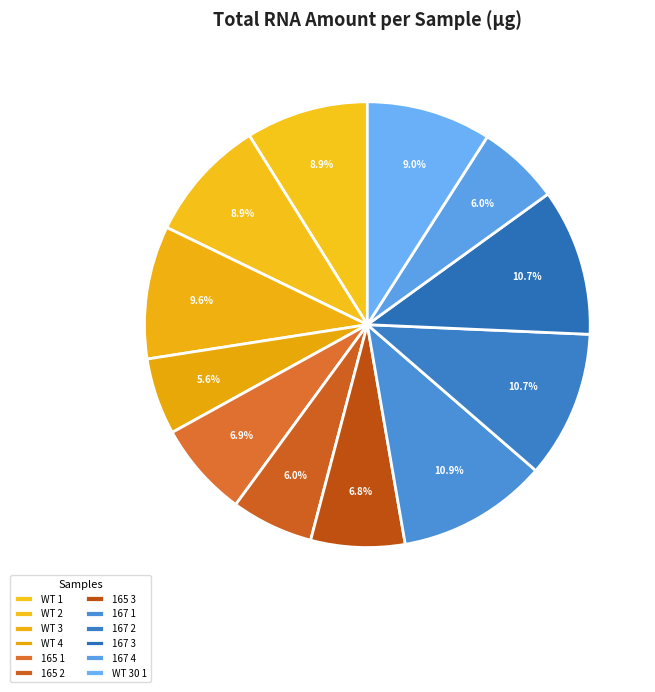

What percentage do 167 1 and WT 1 together represent?

19.8%